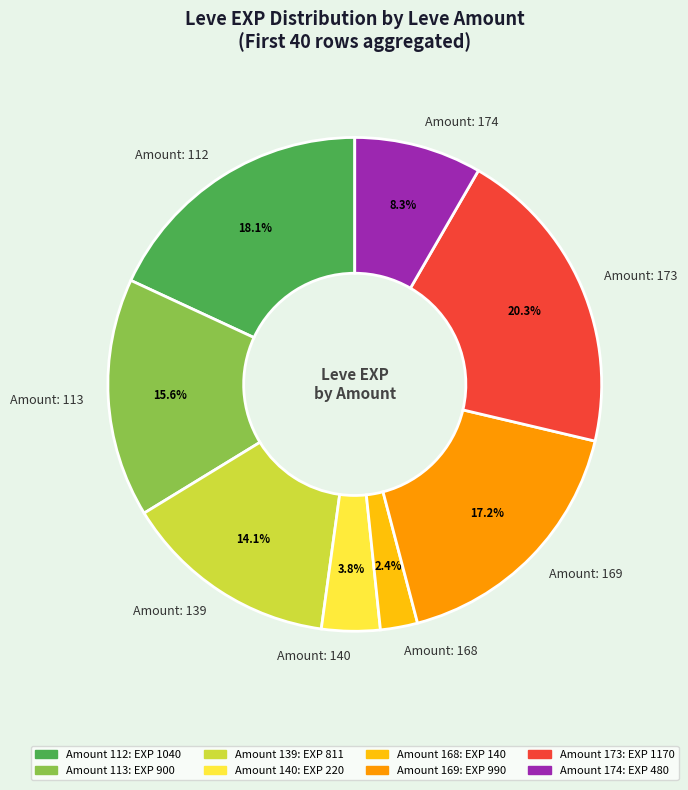

Rank the categories by value from lowest to highest.

Amount: 168, Amount: 140, Amount: 174, Amount: 139, Amount: 113, Amount: 169, Amount: 112, Amount: 173